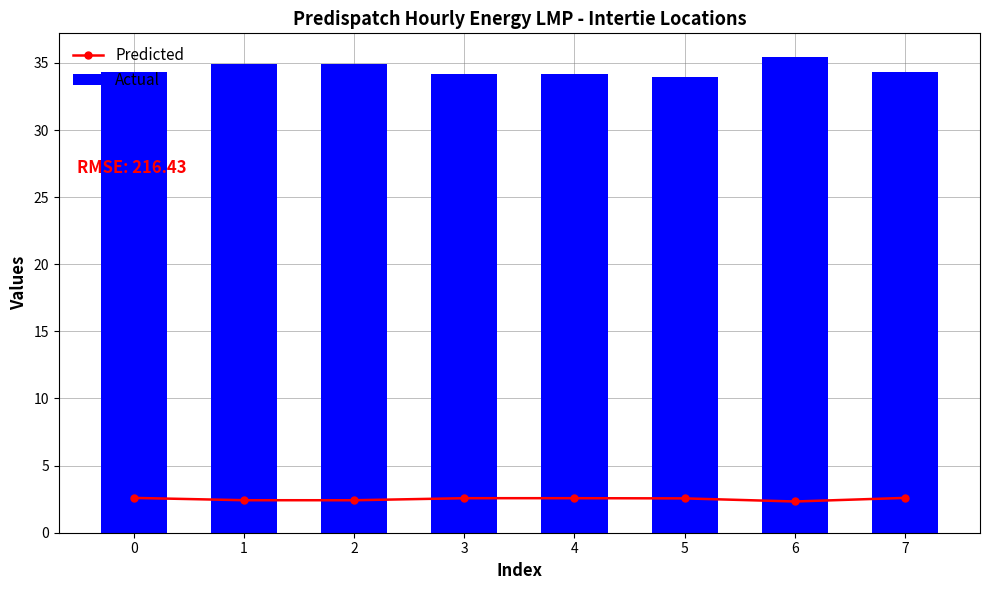

What is the difference between the highest and lowest values at 2?

32.5